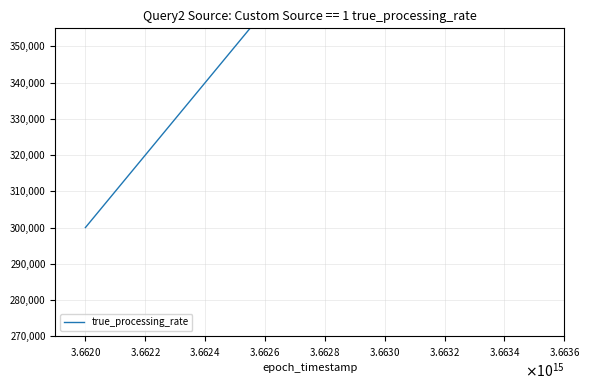

Count the values in the range 320000 to 360000.

3